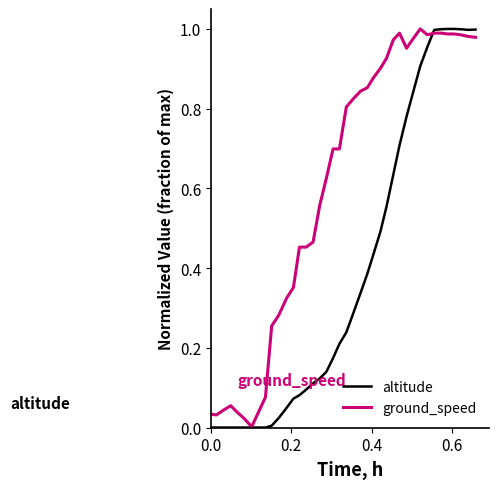

What is the difference between the maximum and minimum values in the altitude series?

1.0